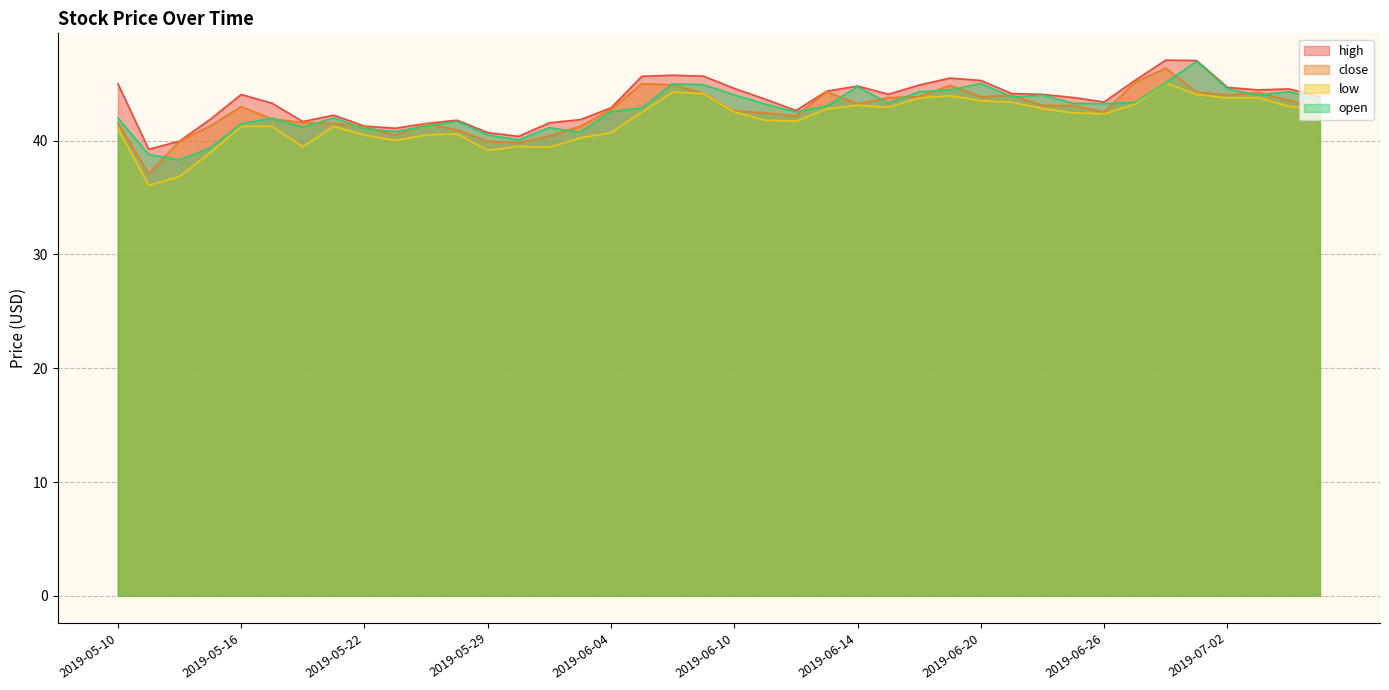

In open, how many points are higher than both neighbors (excluding endpoints)?

10